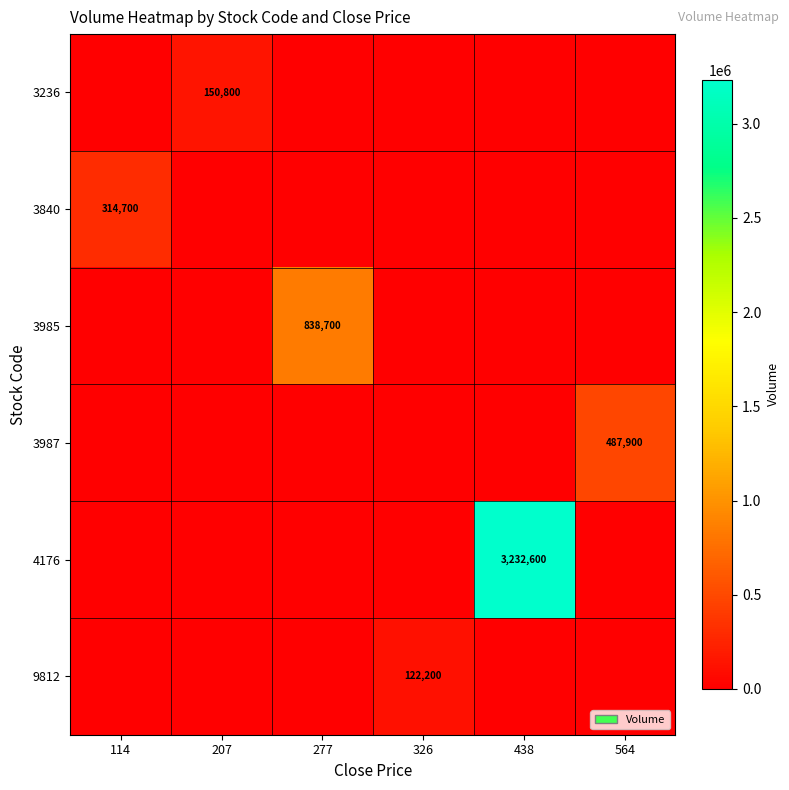

Count the number of data series in this chart.

6